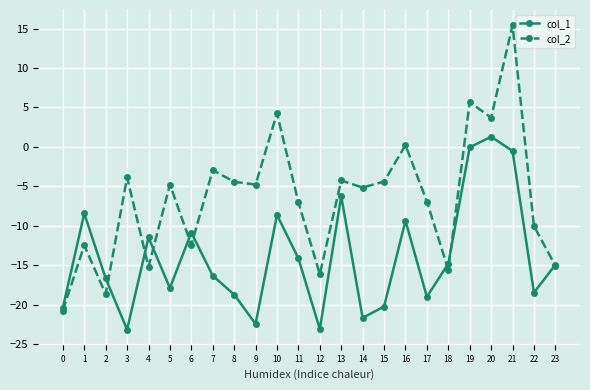

List the series in order of their peak value, lowest first.

col_1, col_2